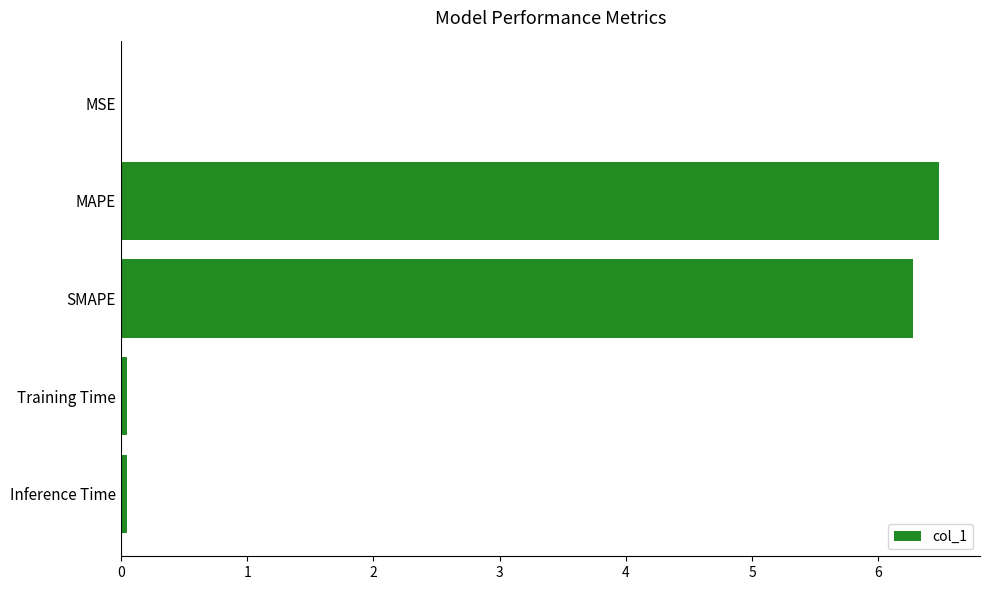

Is it true that the value at SMAPE is 8.2?

False